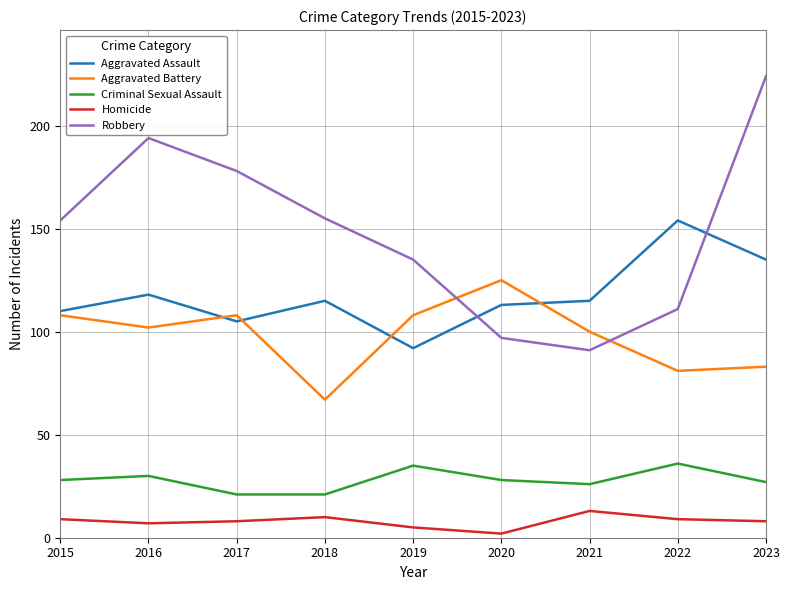

What value does the Homicide series have at 2016?

7